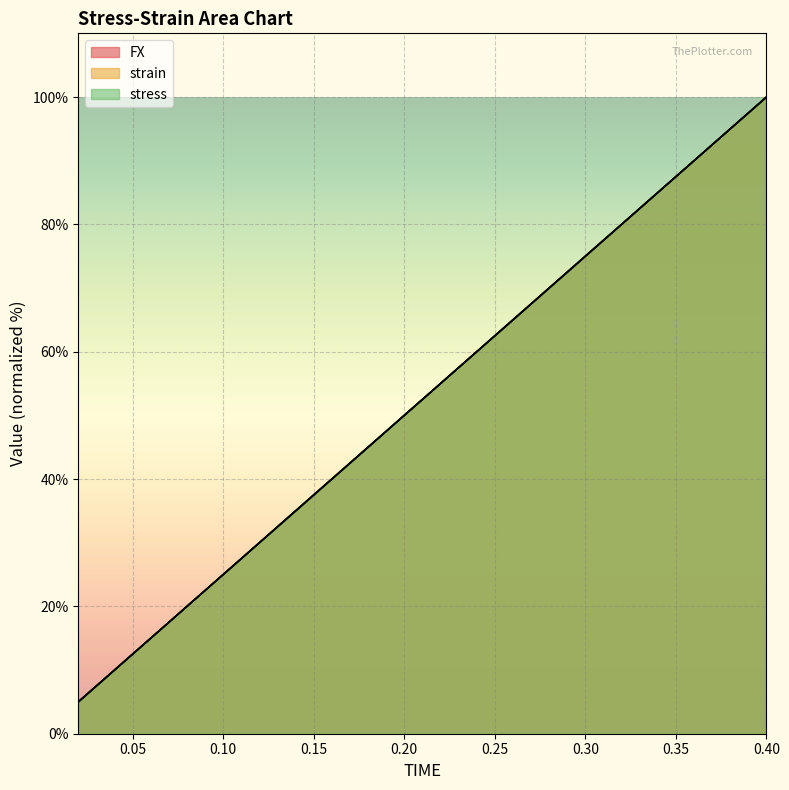

Is the value of stress at 0.22 greater than the value of FX at 0.14?

Yes